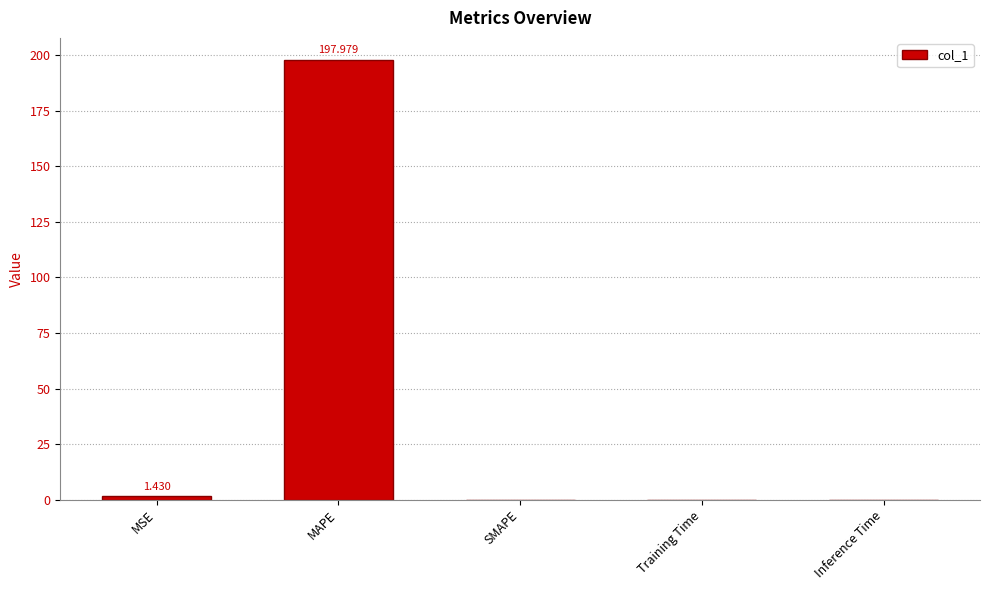

What is the average value?

39.9